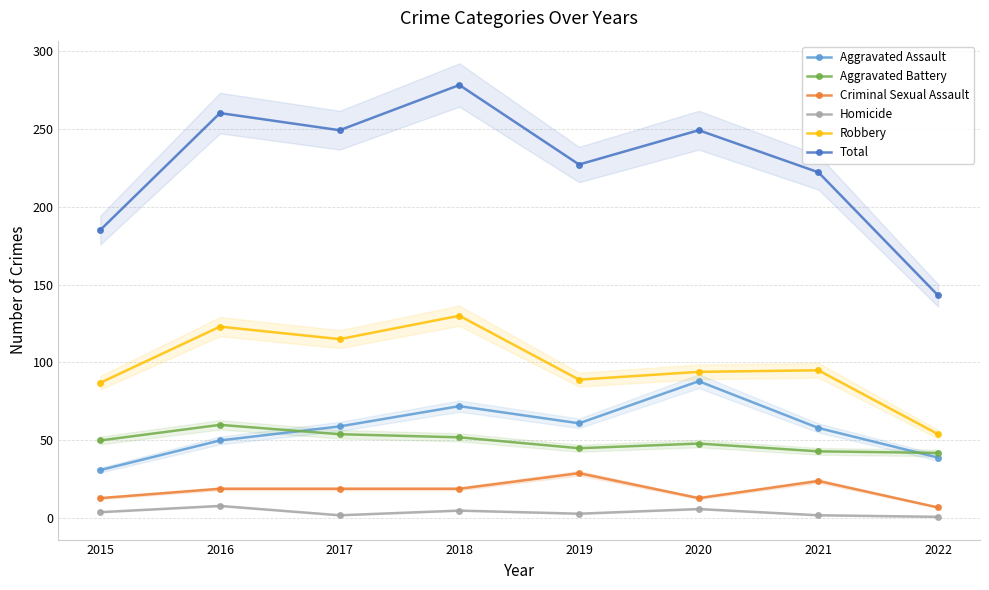

What is the value of the Criminal Sexual Assault point at the 7th from the left?

24